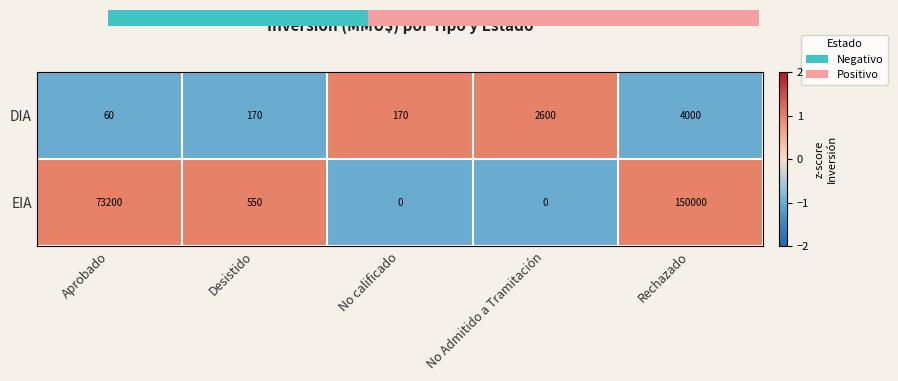

What is the highest value of the EIA series?

150000